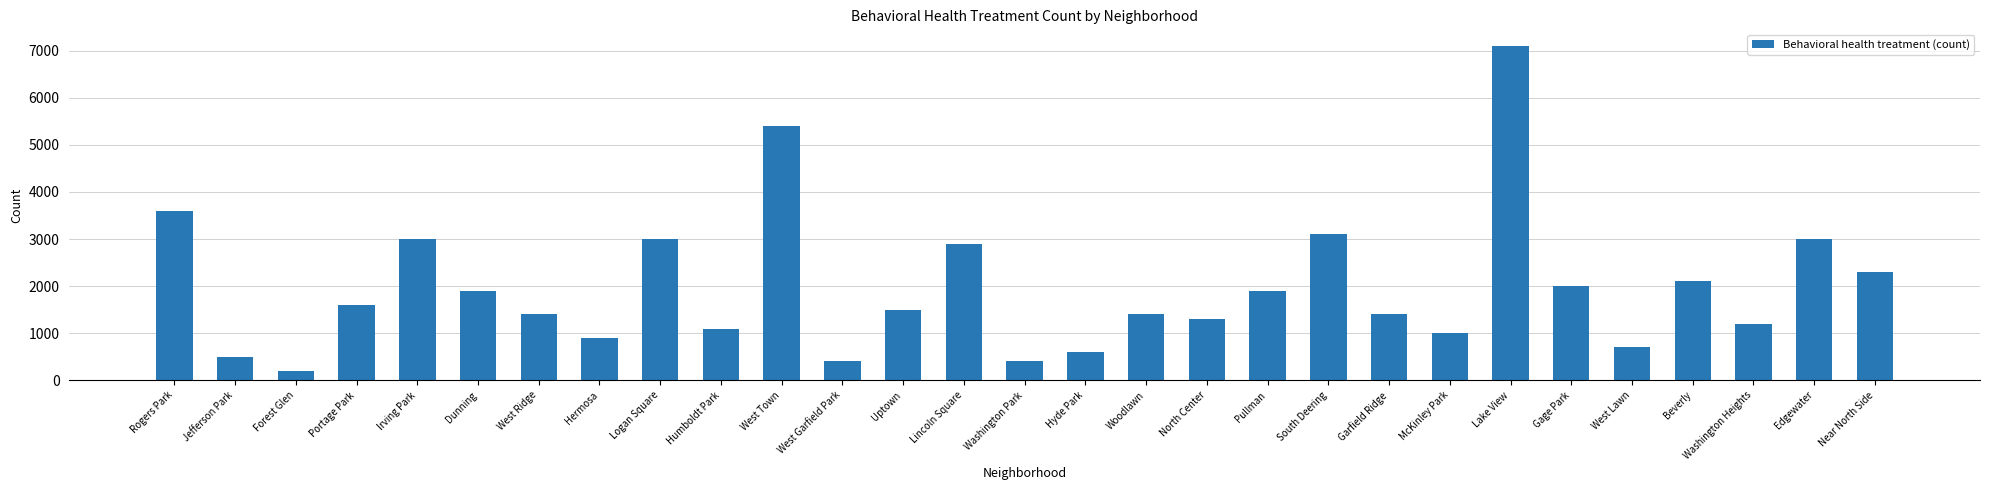

How many data points does each series have?

29